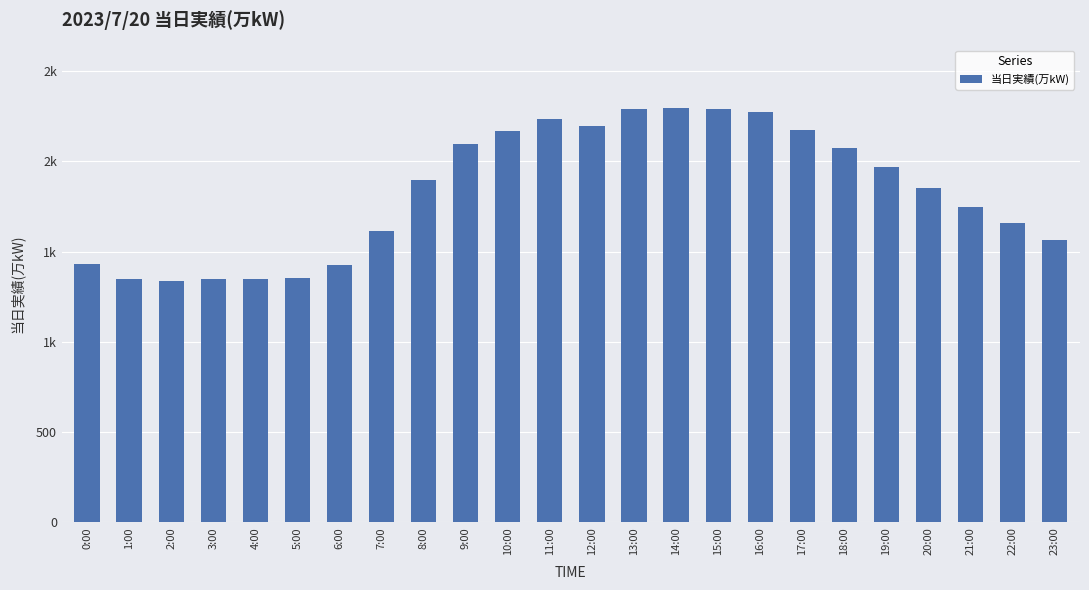

Does the chart contain any negative values?

No